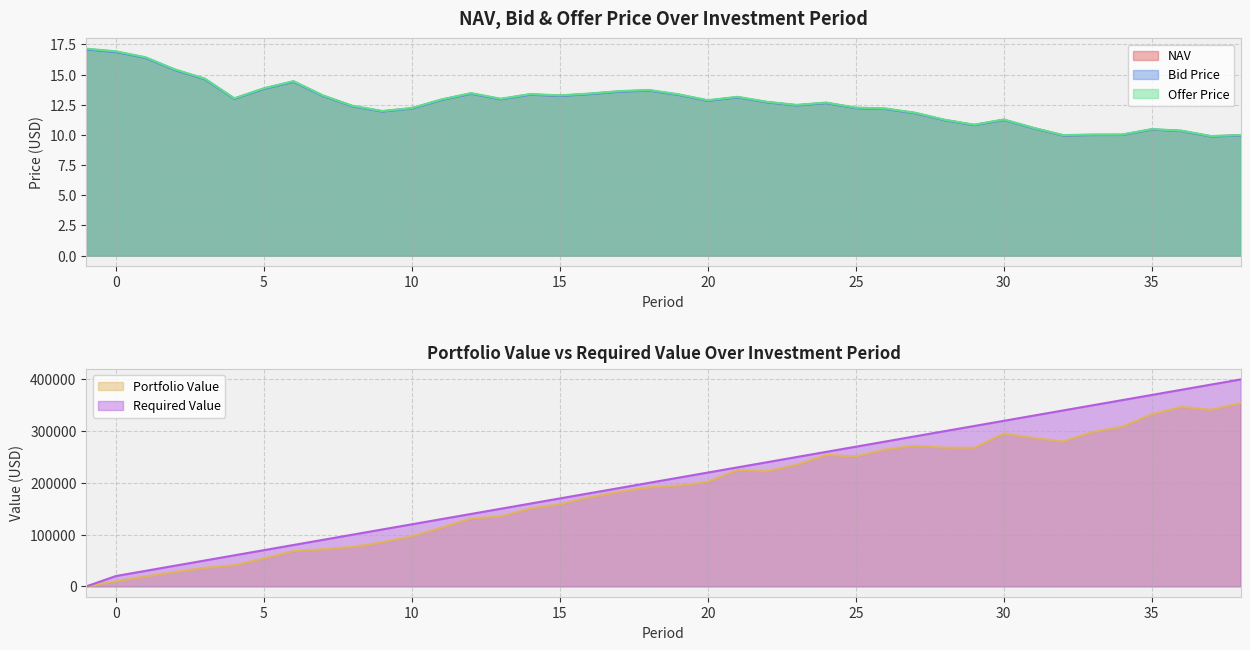

What is the maximum value for Offer Price?

17.1